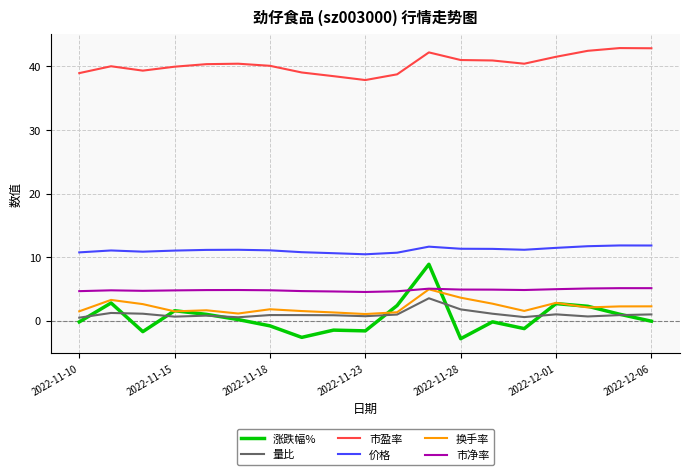

Which series has the largest total across all categories?

市盈率